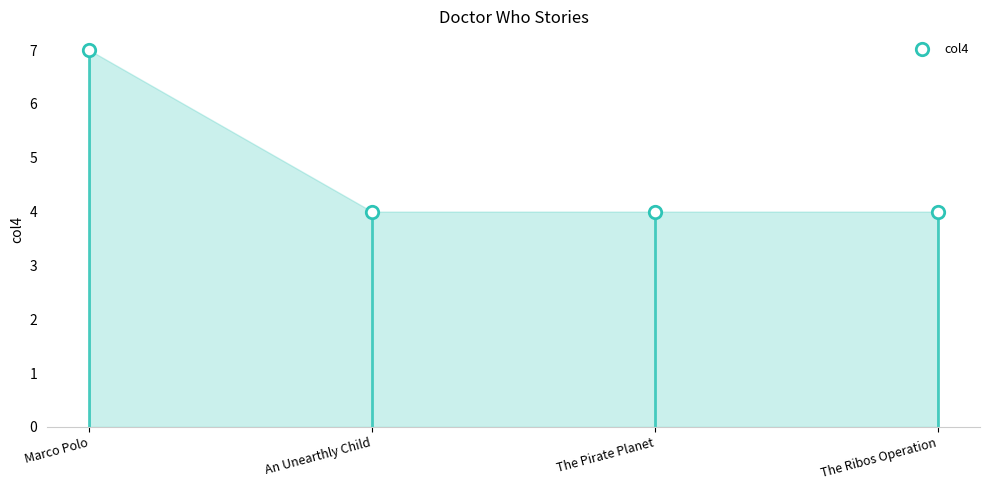

Approximately how many times larger is the value at An Unearthly Child compared to The Ribos Operation?

1.0